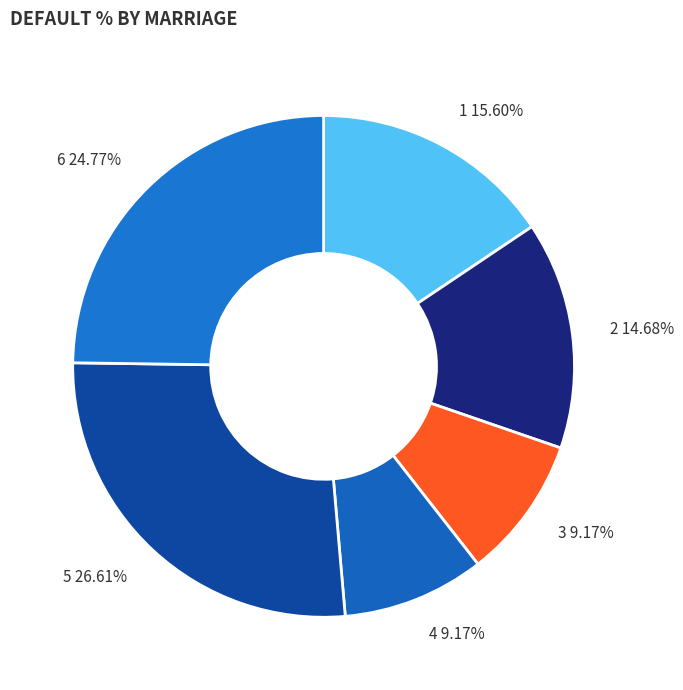

Which category has the biggest portion of the pie?

5